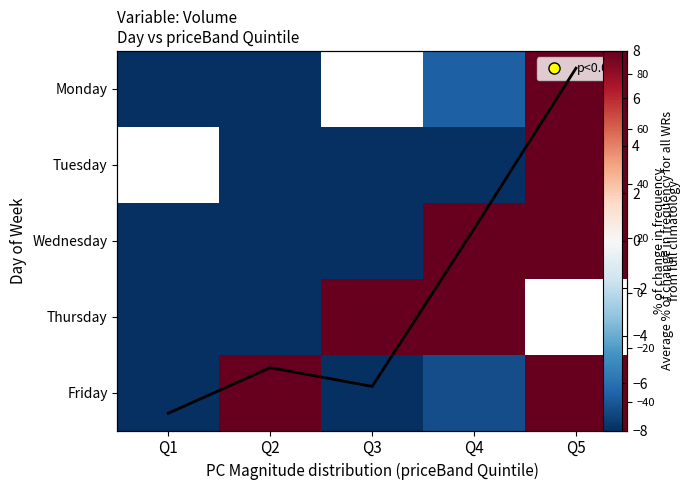

How many data points in Wednesday are less than -38?

3